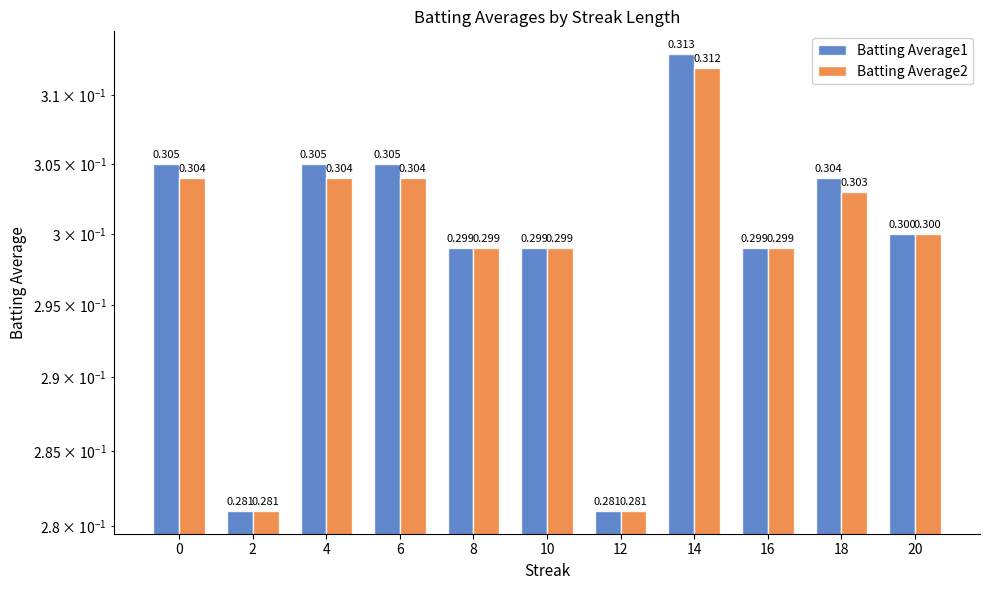

At 8, list the series in order from smallest to largest.

Batting Average1, Batting Average2